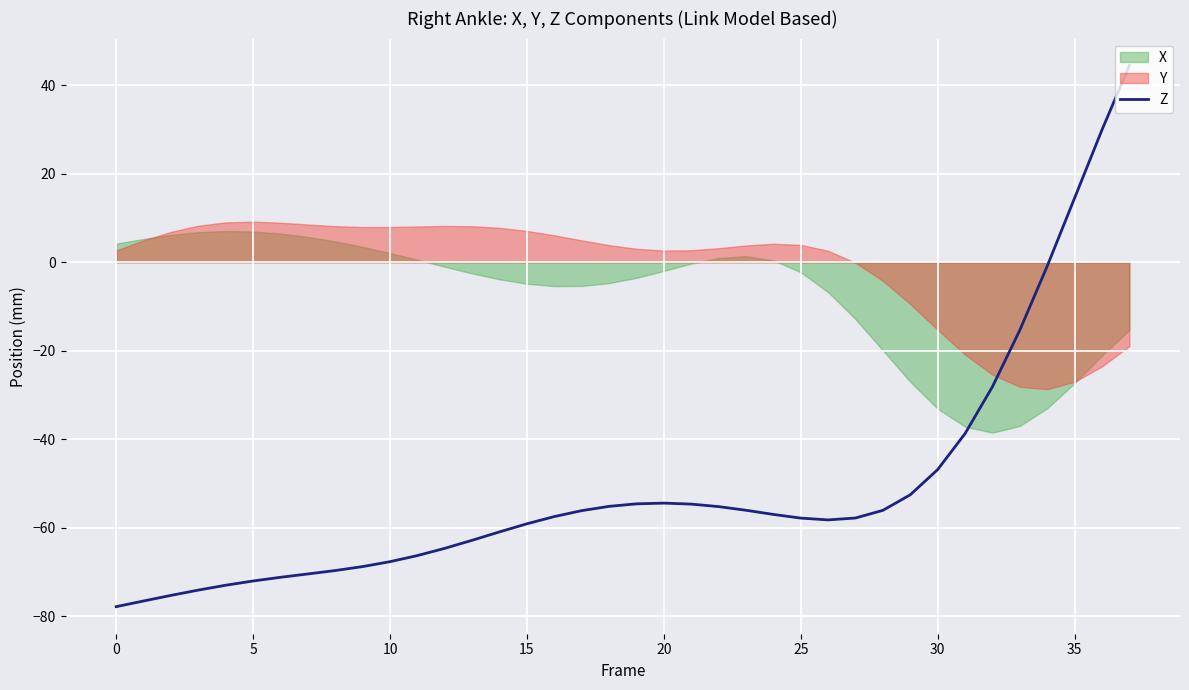

At which category does the chart reach its peak across all series?

37